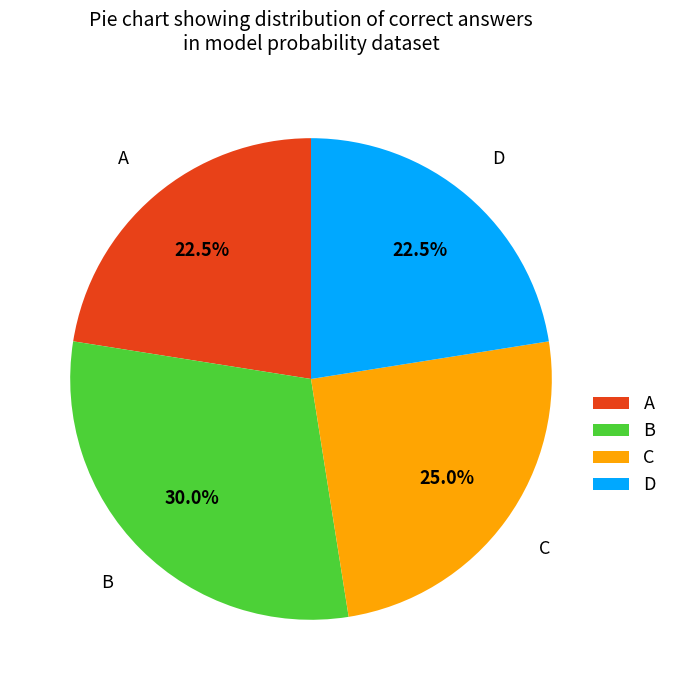

Which has a higher value, B or D?

B